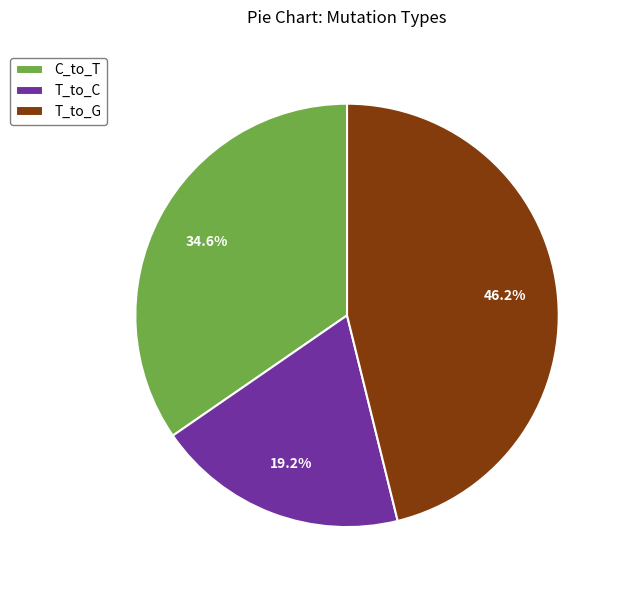

To the nearest percent, what is the difference between the largest and smallest slice percentages?

27%